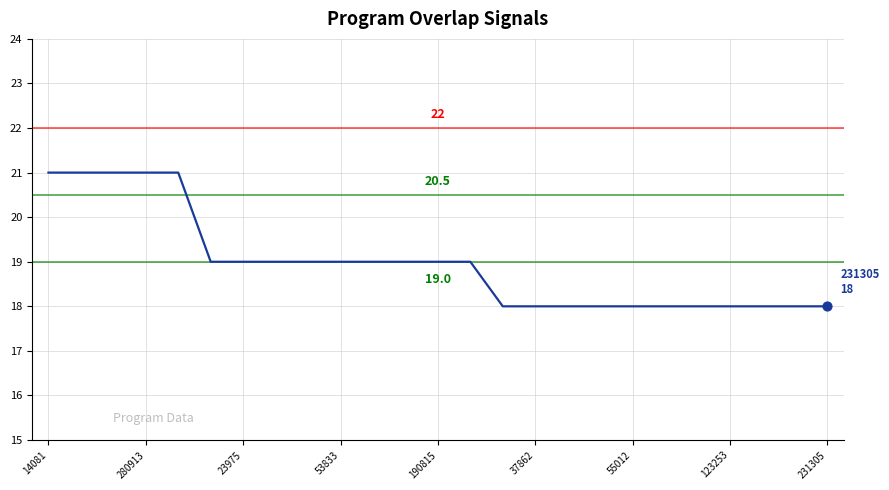

What is the greatest value displayed?

21